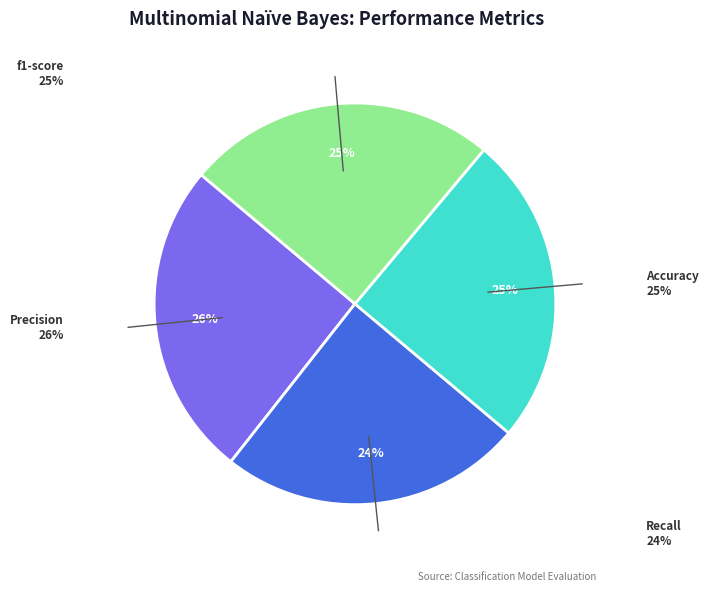

Is there any slice that represents more than half of the pie?

No